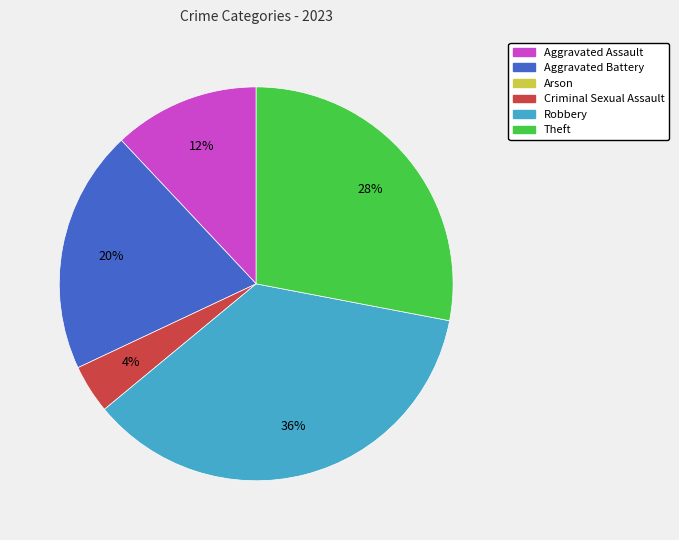

To the nearest percent, what is the average slice percentage?

20%